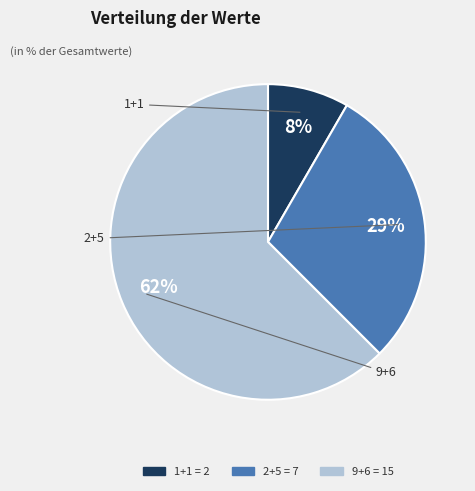

Rank the categories by value from lowest to highest.

1+1, 2+5, 9+6